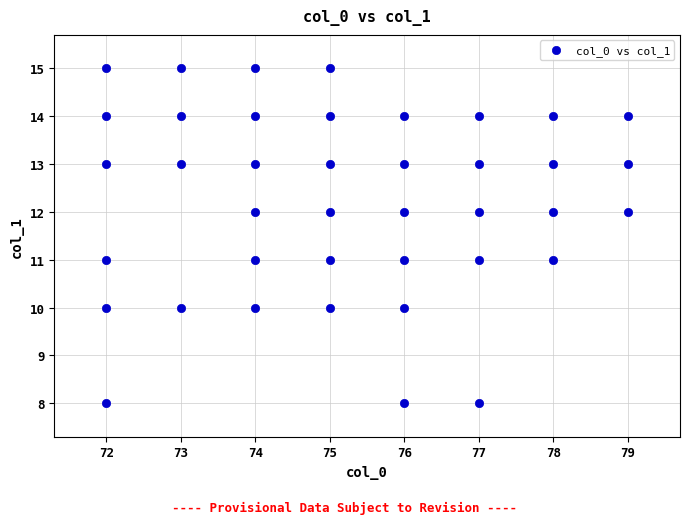

What is the range of Y values (max minus min)?

7